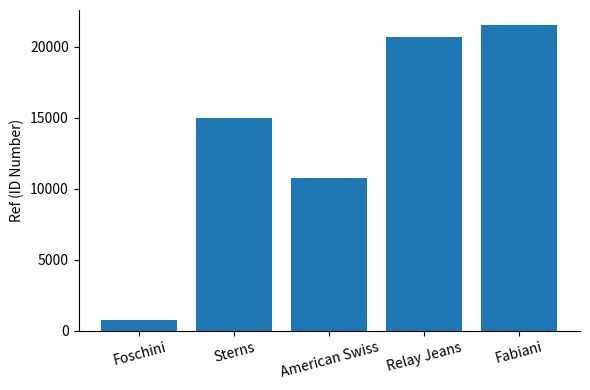

What is the approximate value at Relay Jeans?

20662